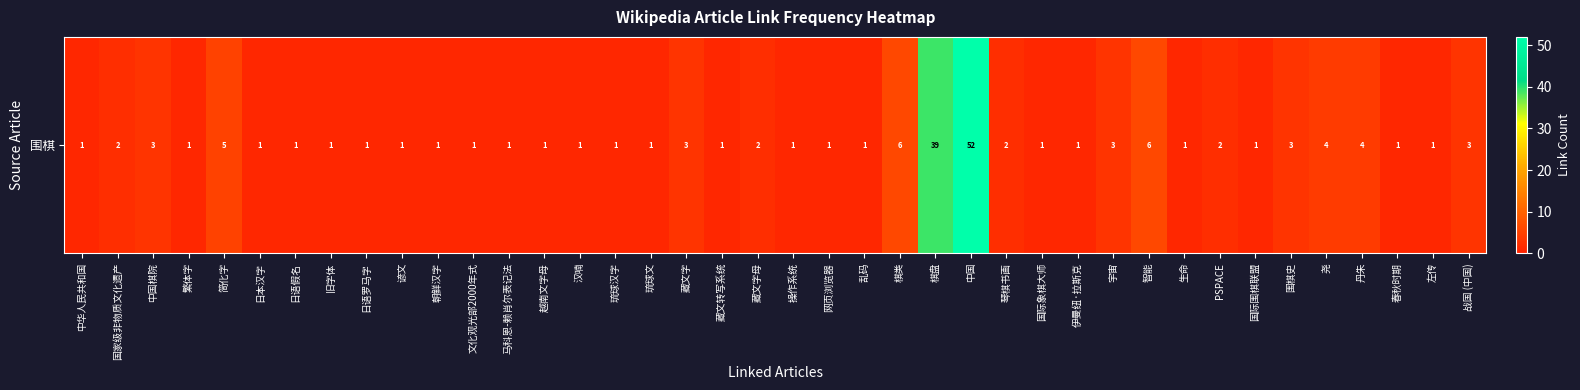

What is the ratio of the value at PSPACE to the value at 国家级非物质文化遗产?

1.0